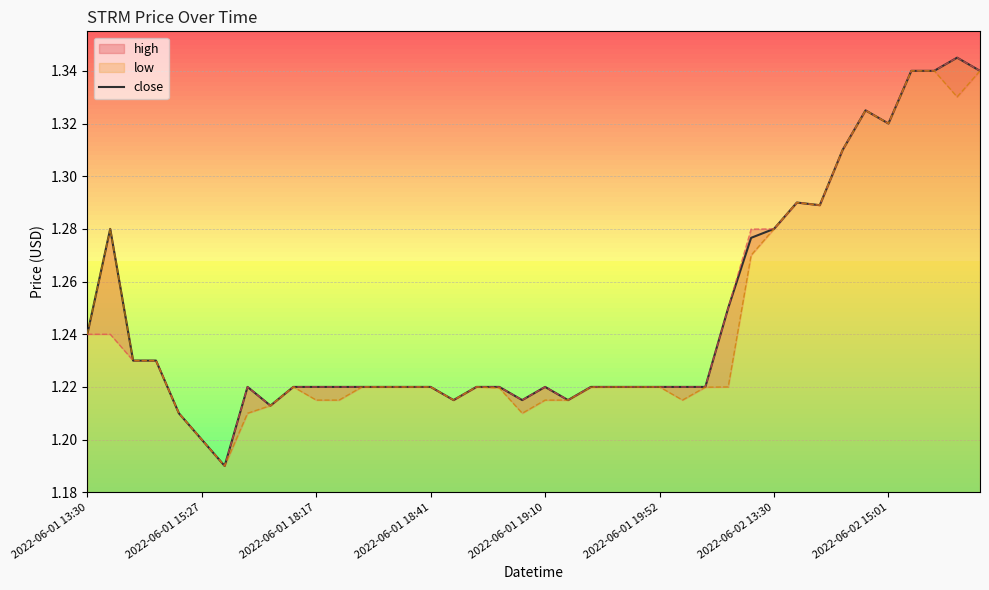

What is the difference between the second highest and second lowest values?

0.1